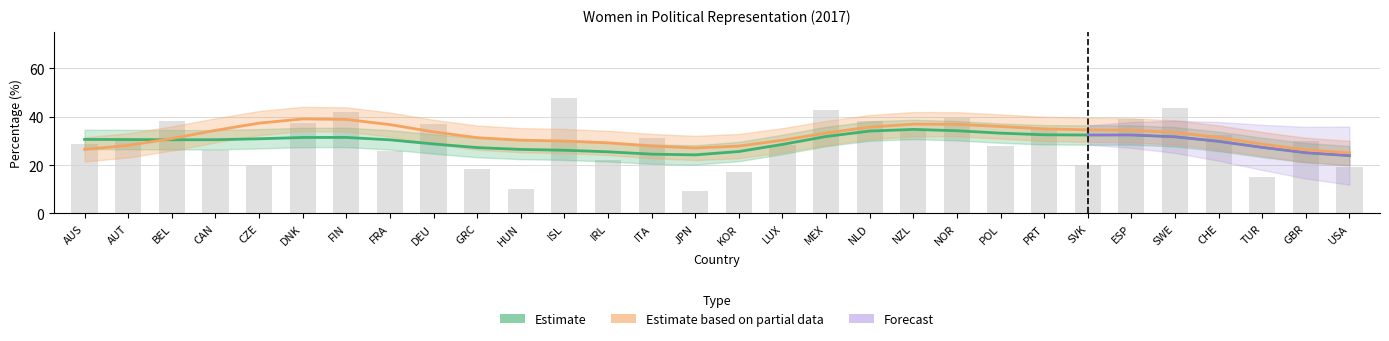

How many data points are less than 30?

14